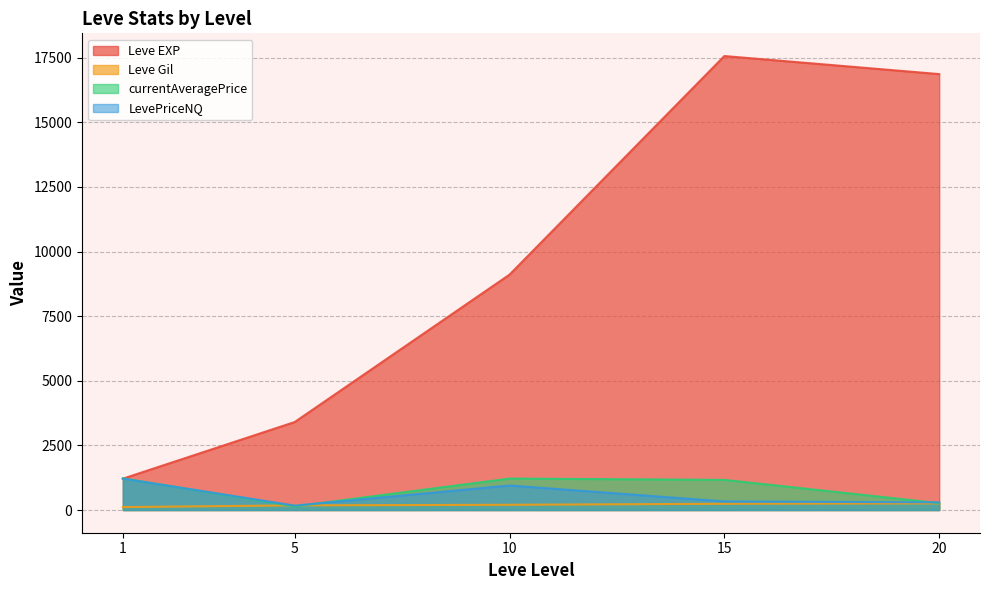

Is it true that LevePriceNQ equals 190 at 5?

True